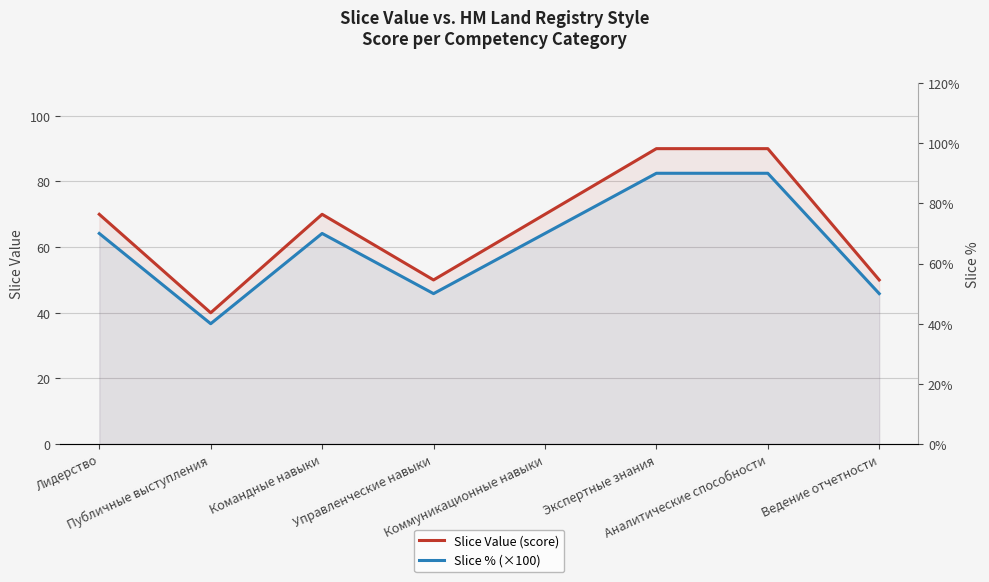

What is the value of the Slice Value (score) point at the 4th from the left?

50